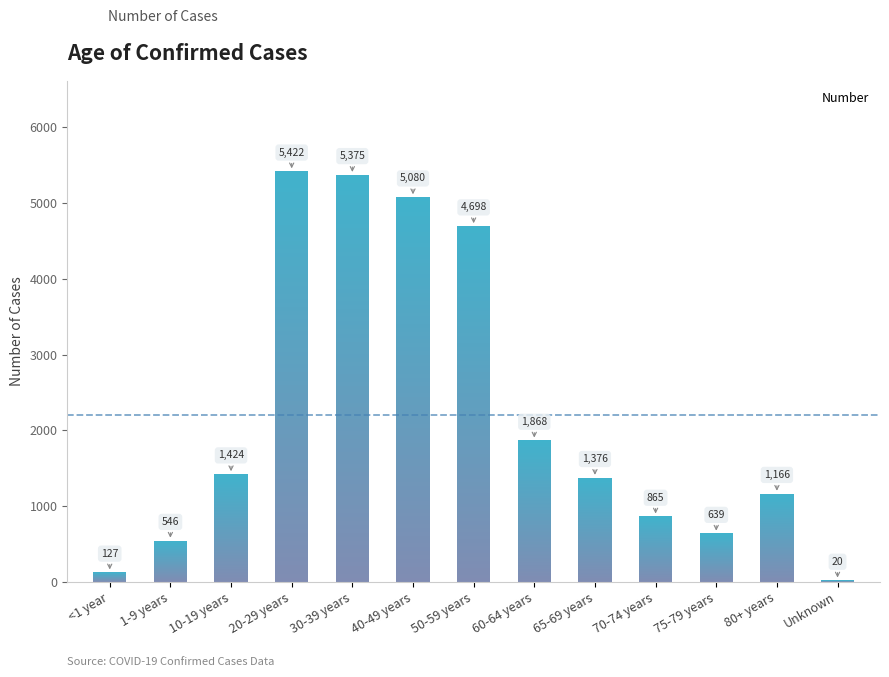

True or false: the data shows 3081 at 60-64 years.

False